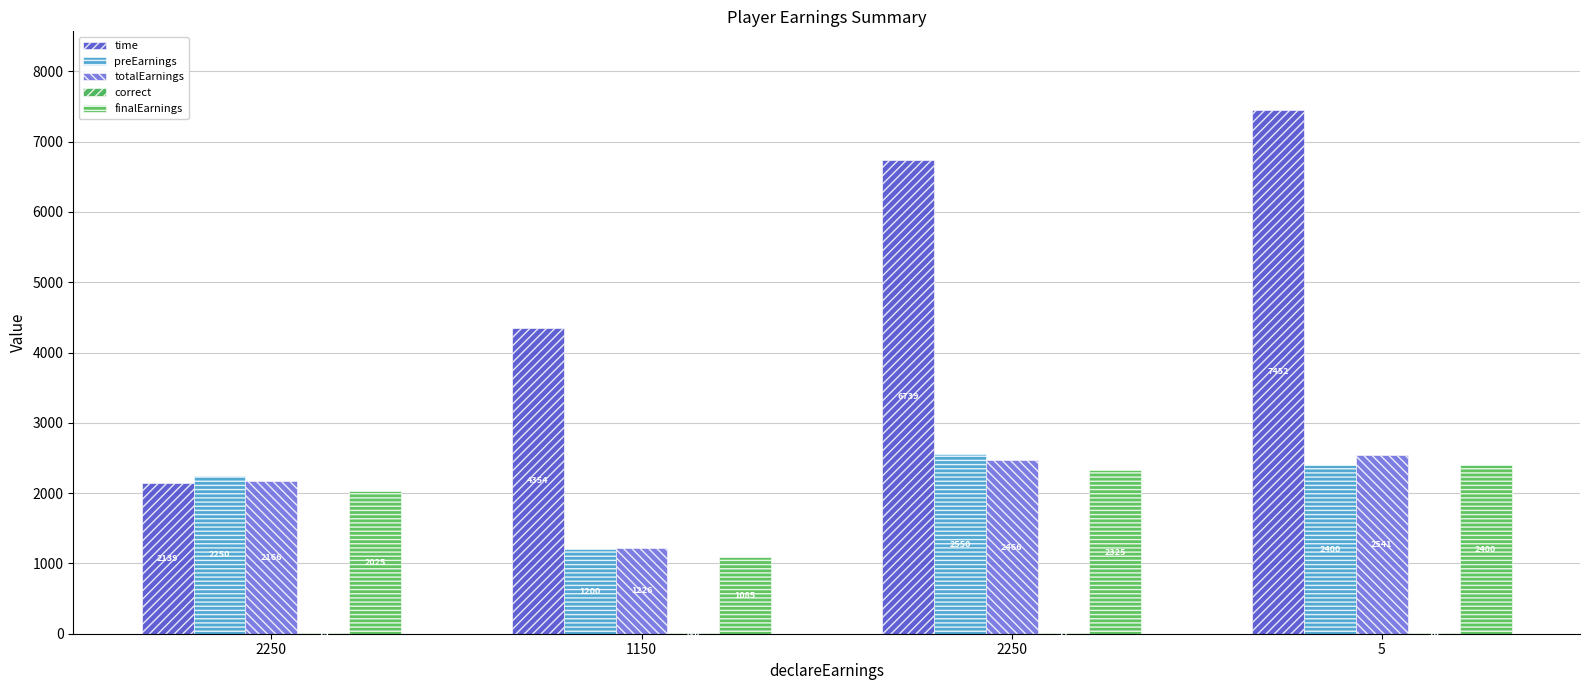

At 5, list the series in order from smallest to largest.

correct, finalEarnings, preEarnings, totalEarnings, time